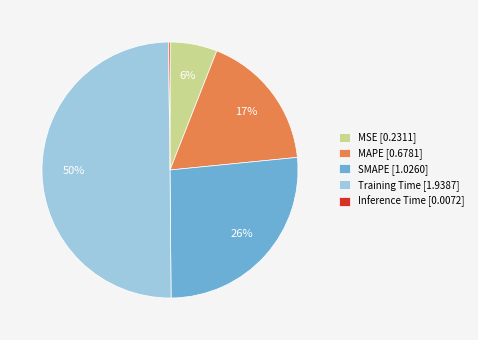

What is the largest slice in the pie chart?

Training Time